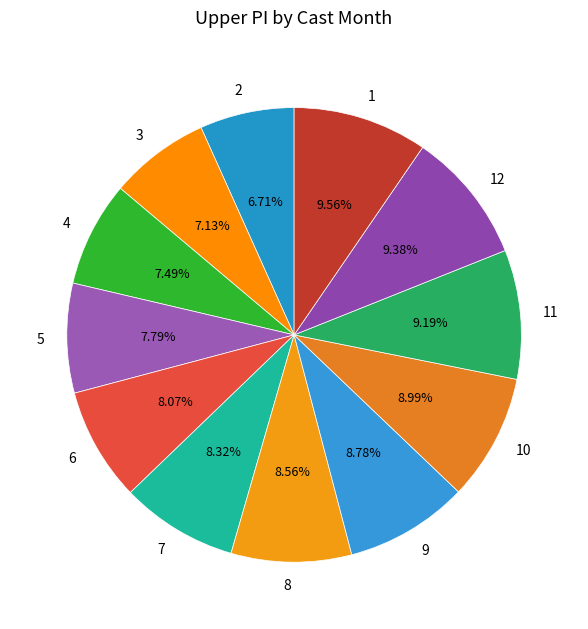

Between 2 and 1, which is larger?

1